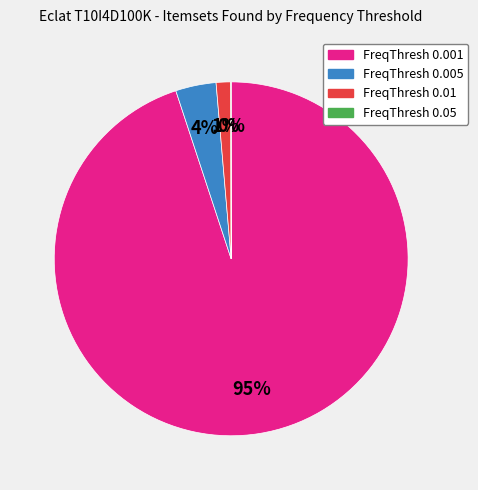

Is there a majority slice in this chart?

Yes